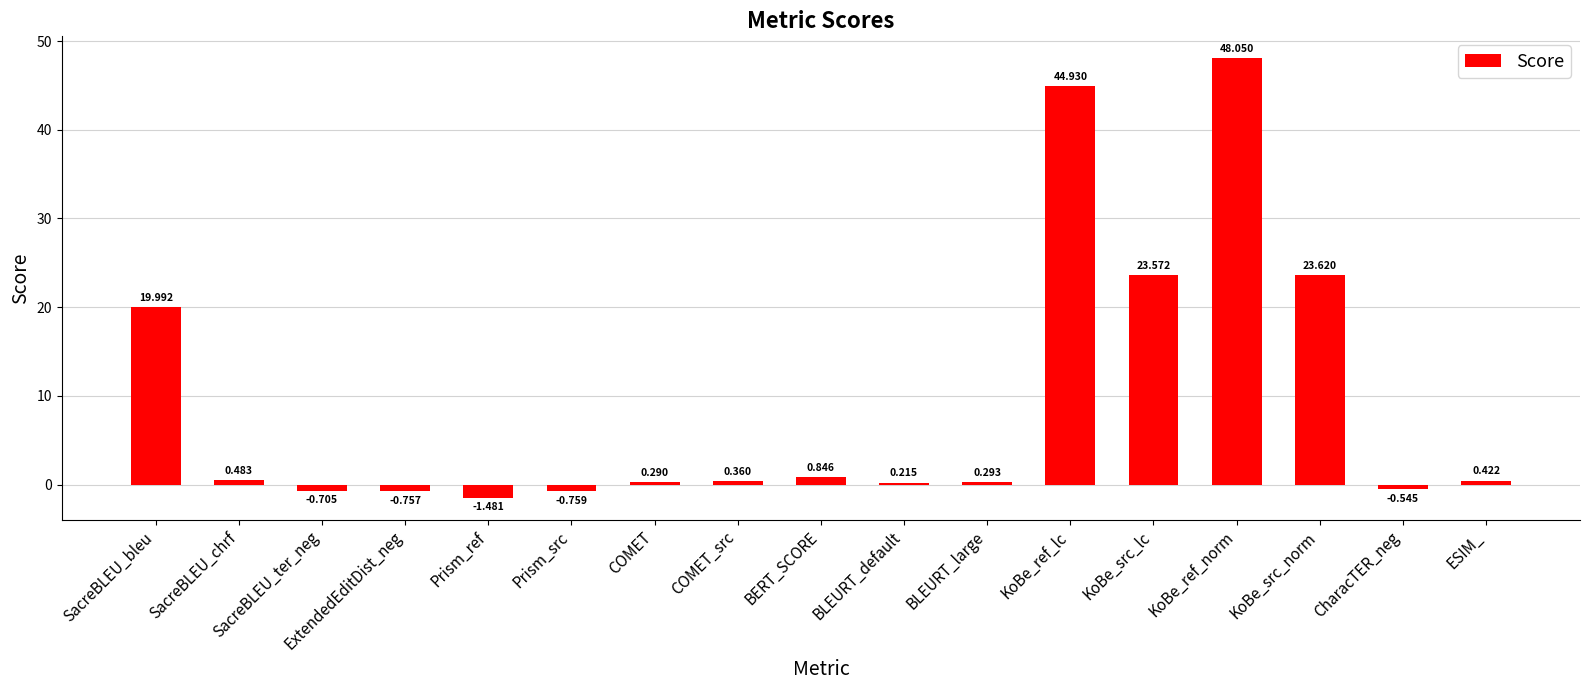

What position from the right is KoBe_ref_lc?

6